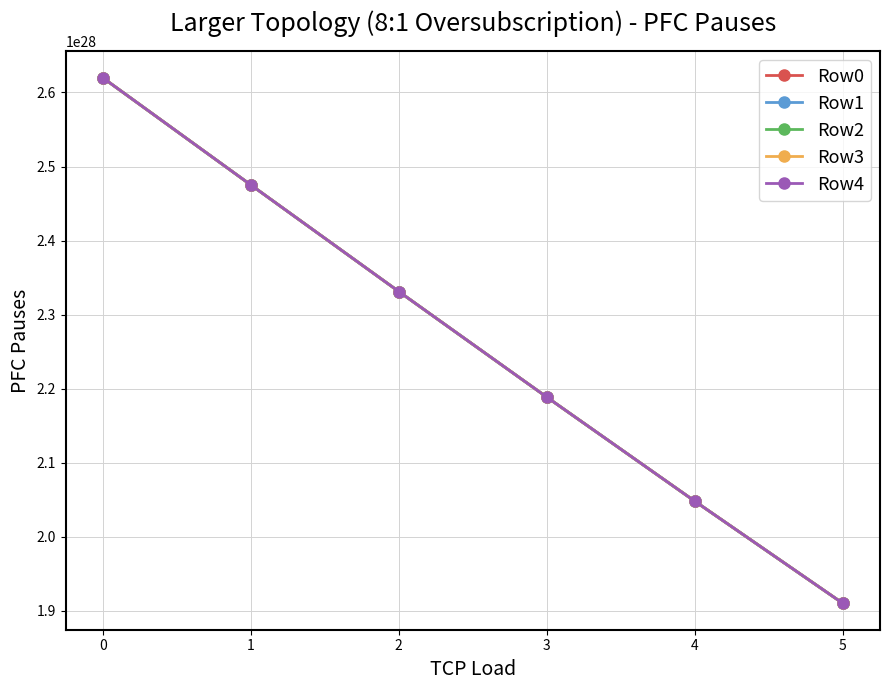

Does the chart have visible grid lines?

Yes